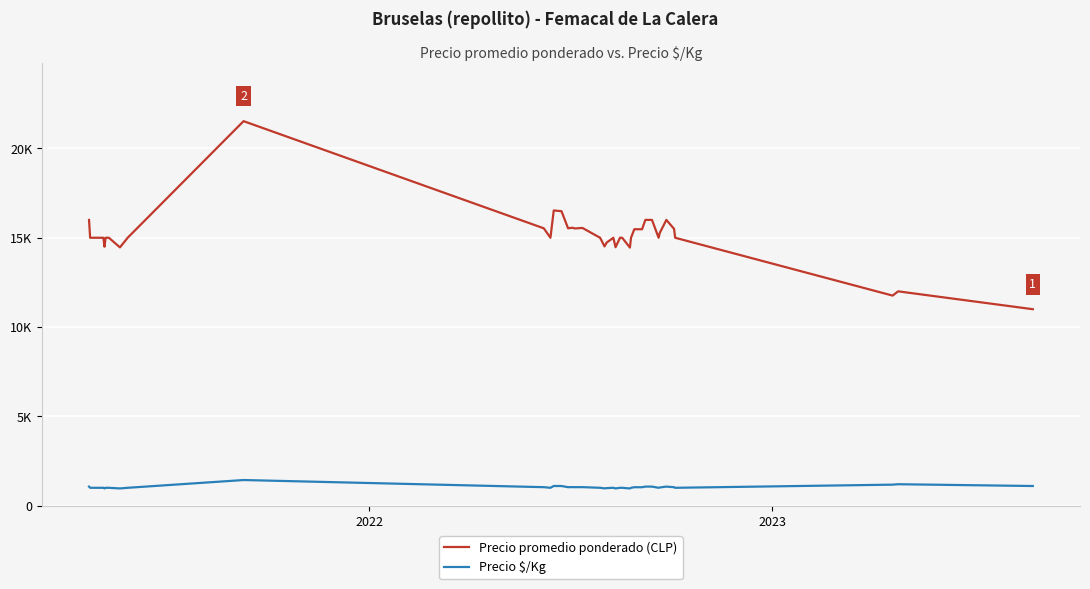

What are all the series names shown in the legend?

Precio promedio ponderado (CLP), Precio $/Kg